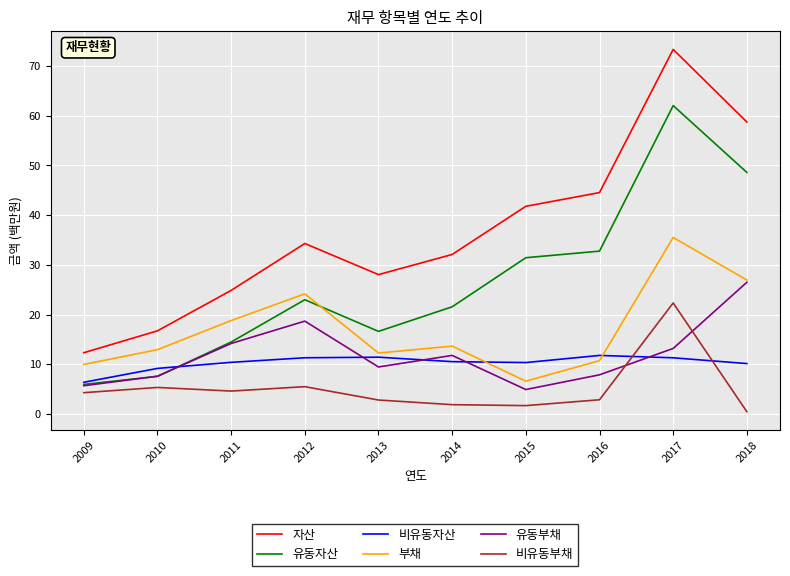

What is the smallest value displayed?

0.5